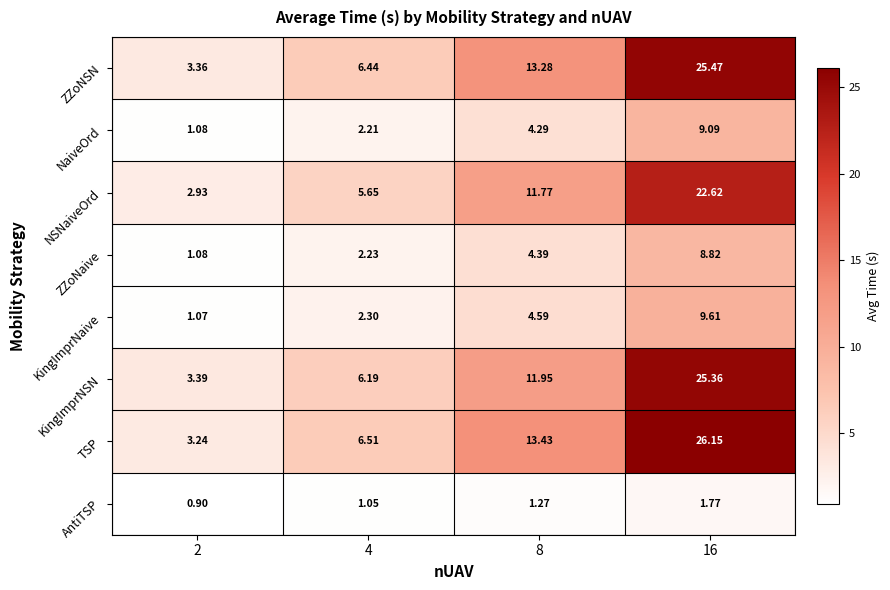

Which category has the highest value across all series?

16